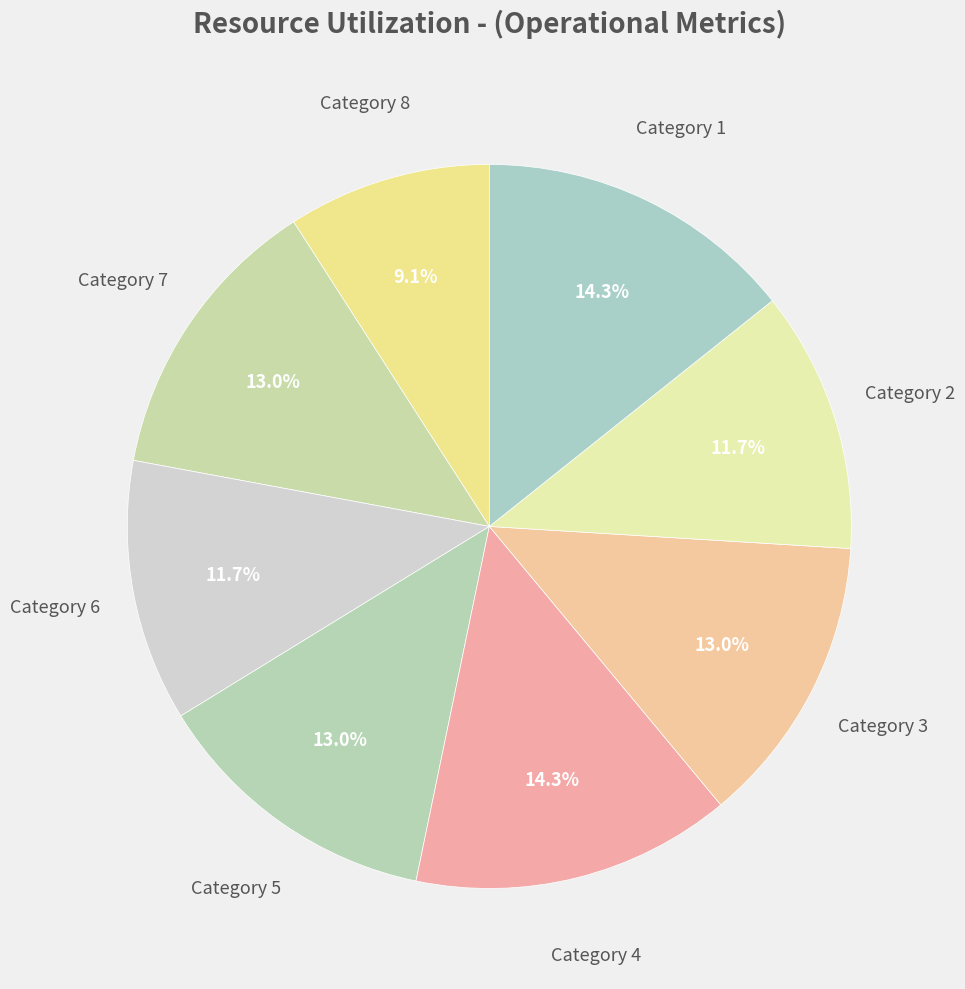

Which category has the smallest portion of the pie?

Category 8